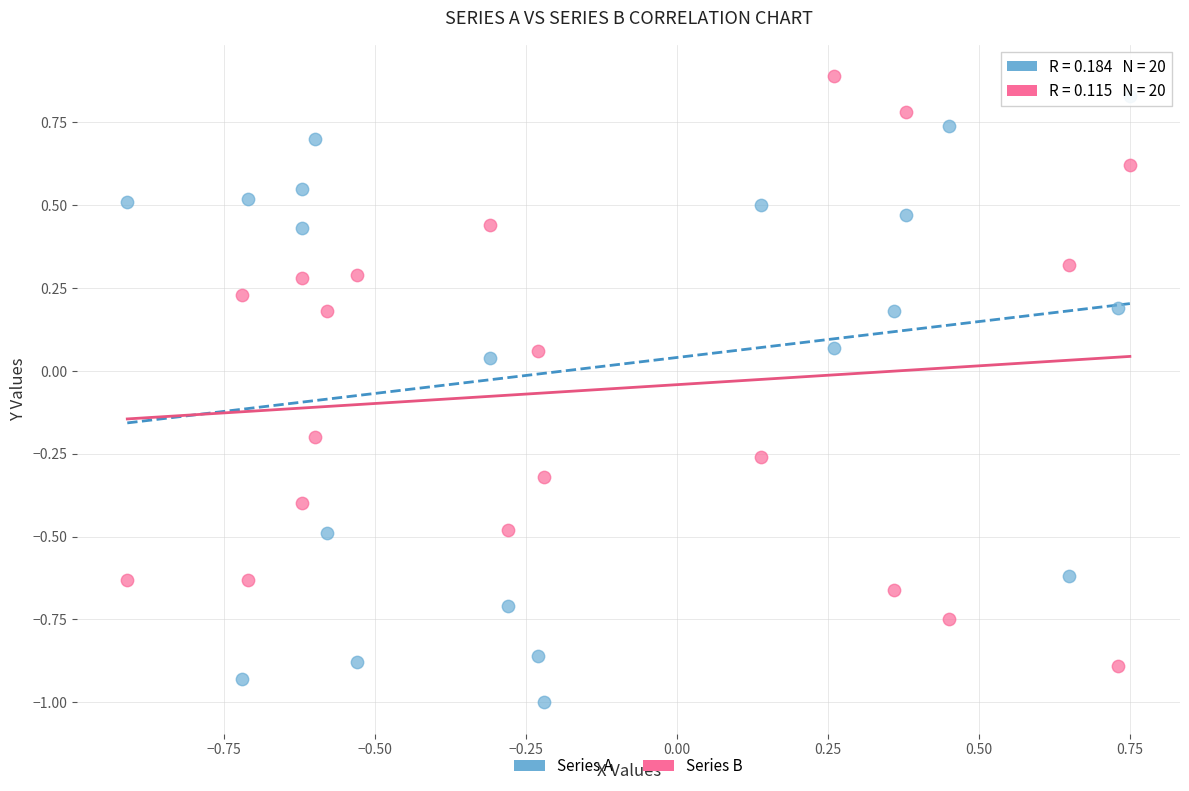

Which series reaches the minimum Y coordinate?

Series A